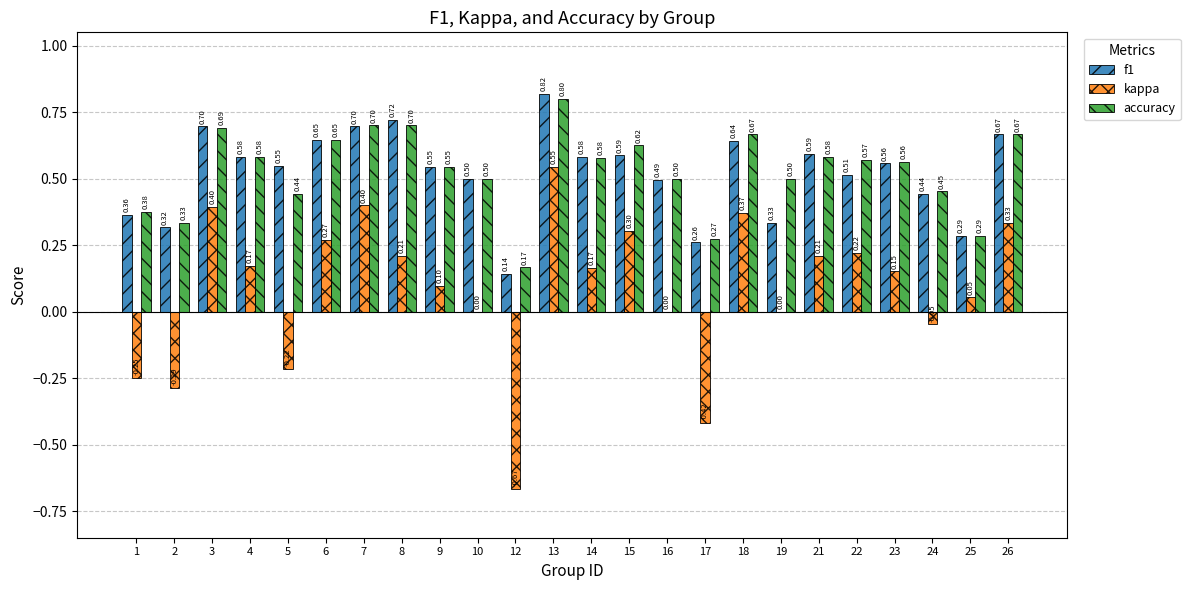

Which series has the largest total across all categories?

accuracy